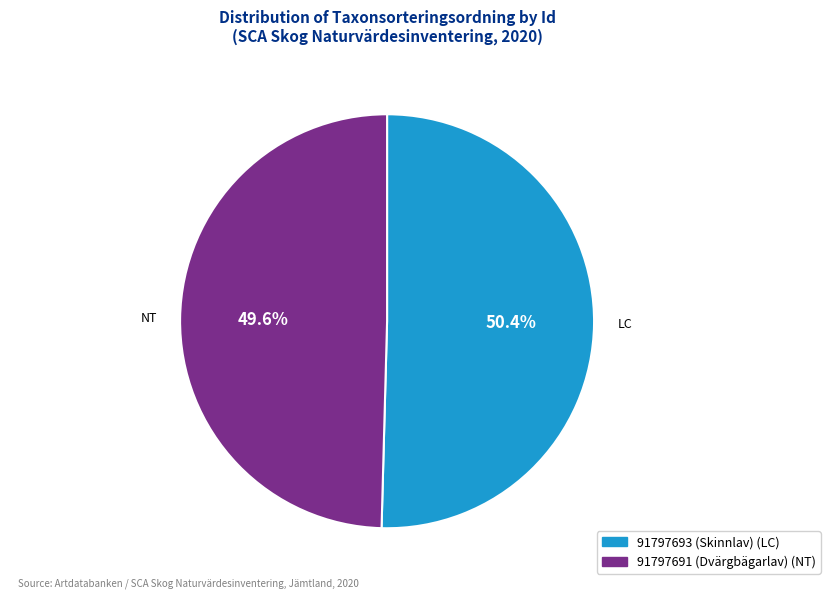

The 91797691 (Dvärgbägarlav) slice represents 42% of the pie. True or false?

False